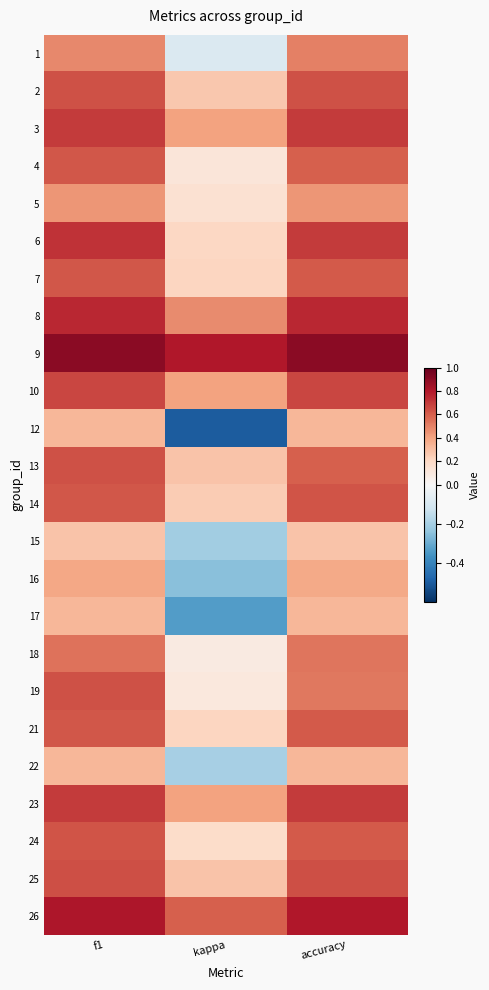

Reading left to right, extract all data points from this chart.

1: f1=0.5	kappa=-0.1	accuracy=0.5
2: f1=0.6	kappa=0.3	accuracy=0.6
3: f1=0.7	kappa=0.4	accuracy=0.7
4: f1=0.6	kappa=0.1	accuracy=0.6
5: f1=0.4	kappa=0.2	accuracy=0.4
6: f1=0.7	kappa=0.2	accuracy=0.7
7: f1=0.6	kappa=0.2	accuracy=0.6
8: f1=0.8	kappa=0.5	accuracy=0.8
9: f1=0.9	kappa=0.8	accuracy=0.9
10: f1=0.7	kappa=0.4	accuracy=0.7
12: f1=0.3	kappa=-0.5	accuracy=0.3
13: f1=0.6	kappa=0.3	accuracy=0.6
14: f1=0.6	kappa=0.2	accuracy=0.6
15: f1=0.3	kappa=-0.2	accuracy=0.3
16: f1=0.4	kappa=-0.2	accuracy=0.4
17: f1=0.3	kappa=-0.3	accuracy=0.3
18: f1=0.5	kappa=0.1	accuracy=0.5
19: f1=0.6	kappa=0.1	accuracy=0.5
21: f1=0.6	kappa=0.2	accuracy=0.6
22: f1=0.3	kappa=-0.2	accuracy=0.3
23: f1=0.7	kappa=0.4	accuracy=0.7
24: f1=0.6	kappa=0.2	accuracy=0.6
25: f1=0.6	kappa=0.3	accuracy=0.6
26: f1=0.8	kappa=0.6	accuracy=0.8